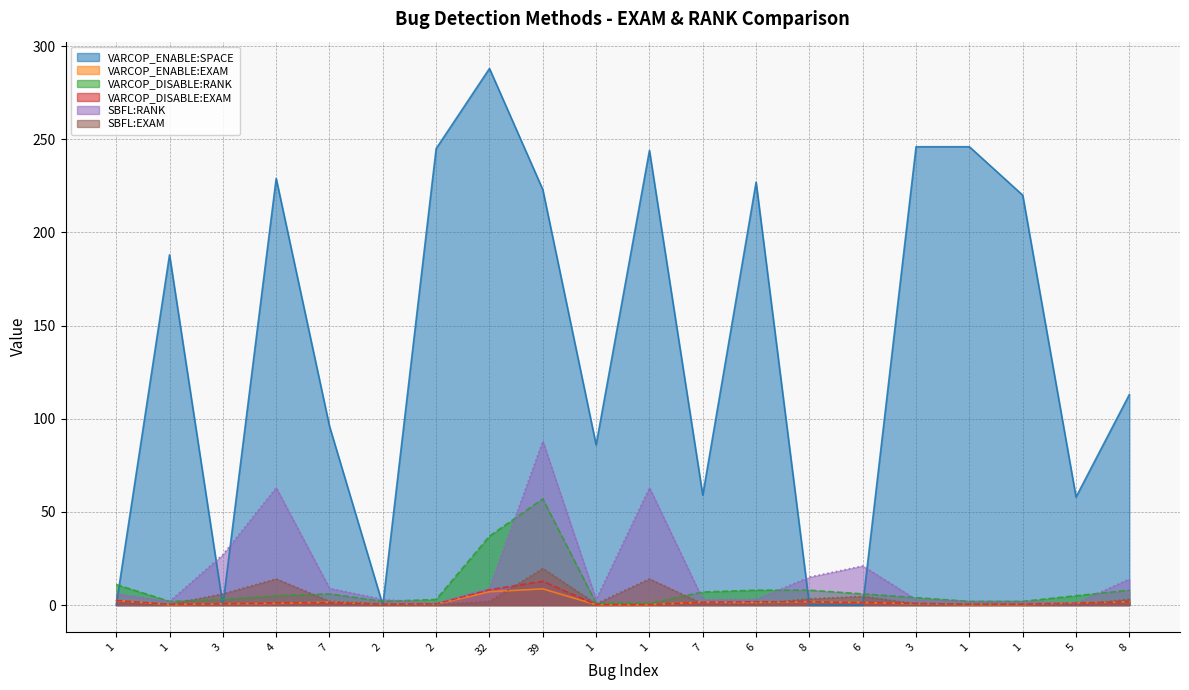

Where is VARCOP_ENABLE:EXAM nearest to the value 4?

1